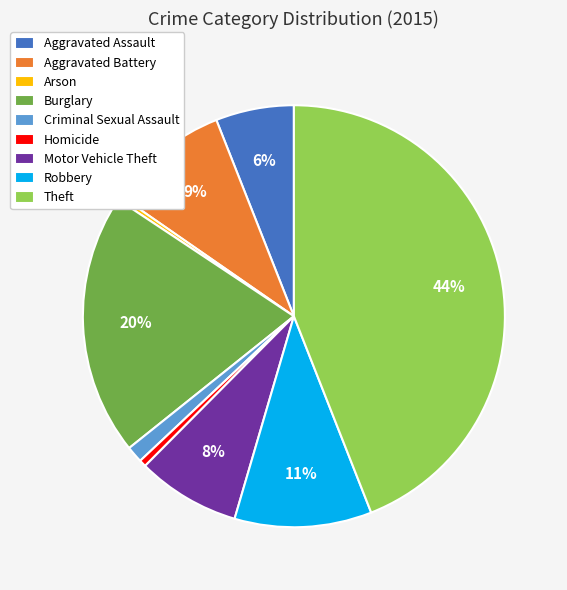

To the nearest percent, what is the combined percentage of Motor Vehicle Theft and Burglary?

28%